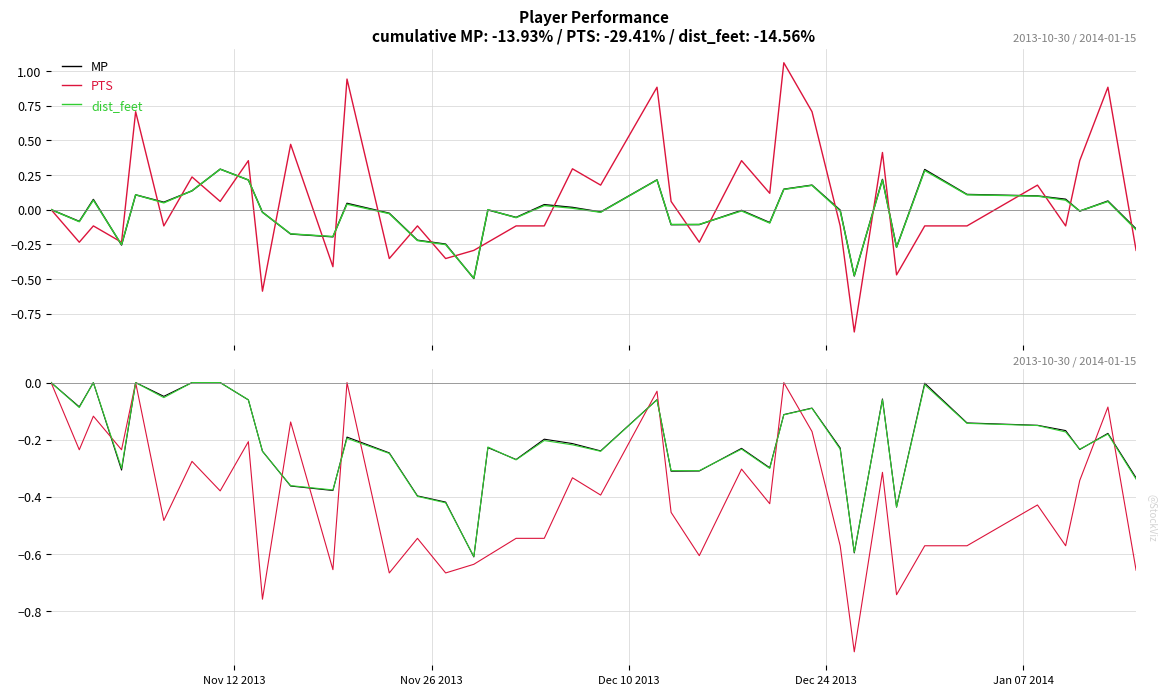

What is the difference between the maximum and minimum values in the PTS series?

0.9